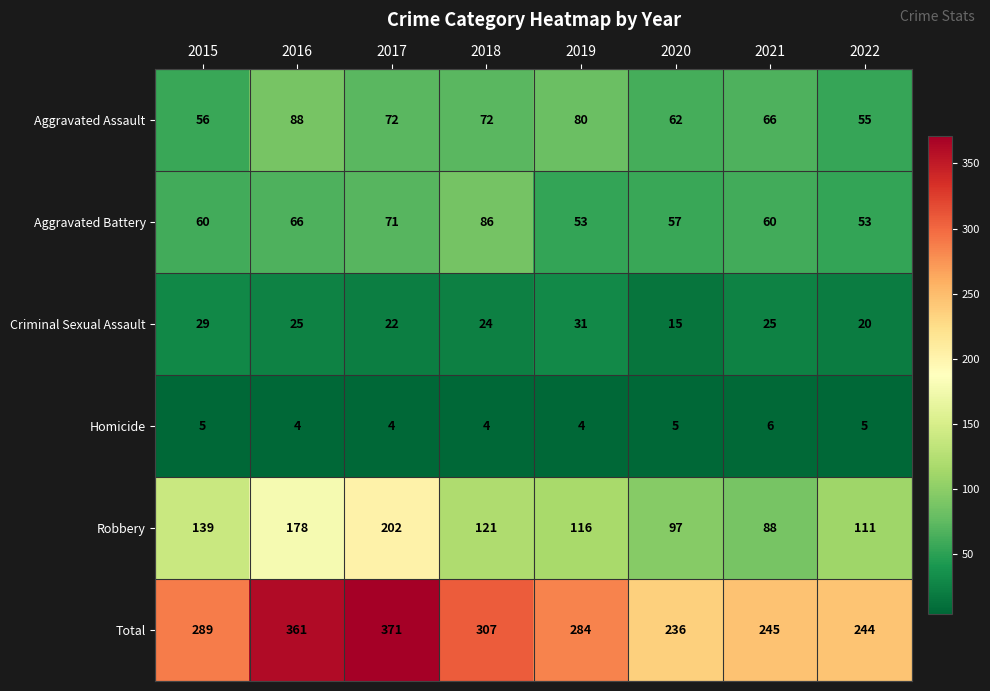

What is the sum of all Criminal Sexual Assault values?

191